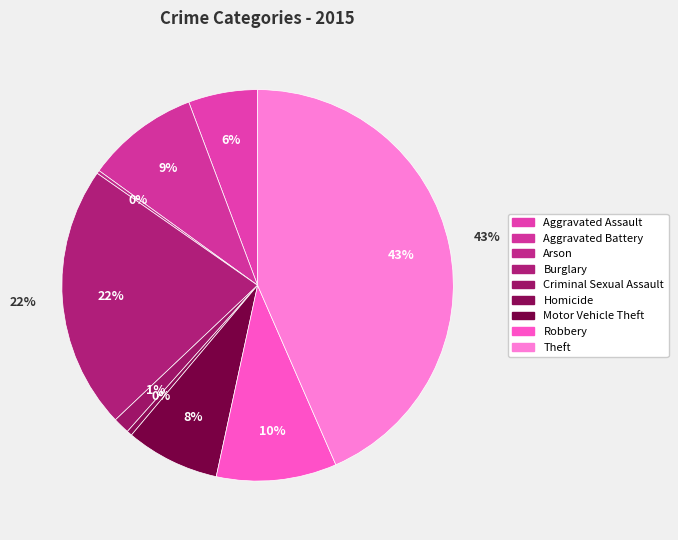

Which category has the smallest portion of the pie?

Arson